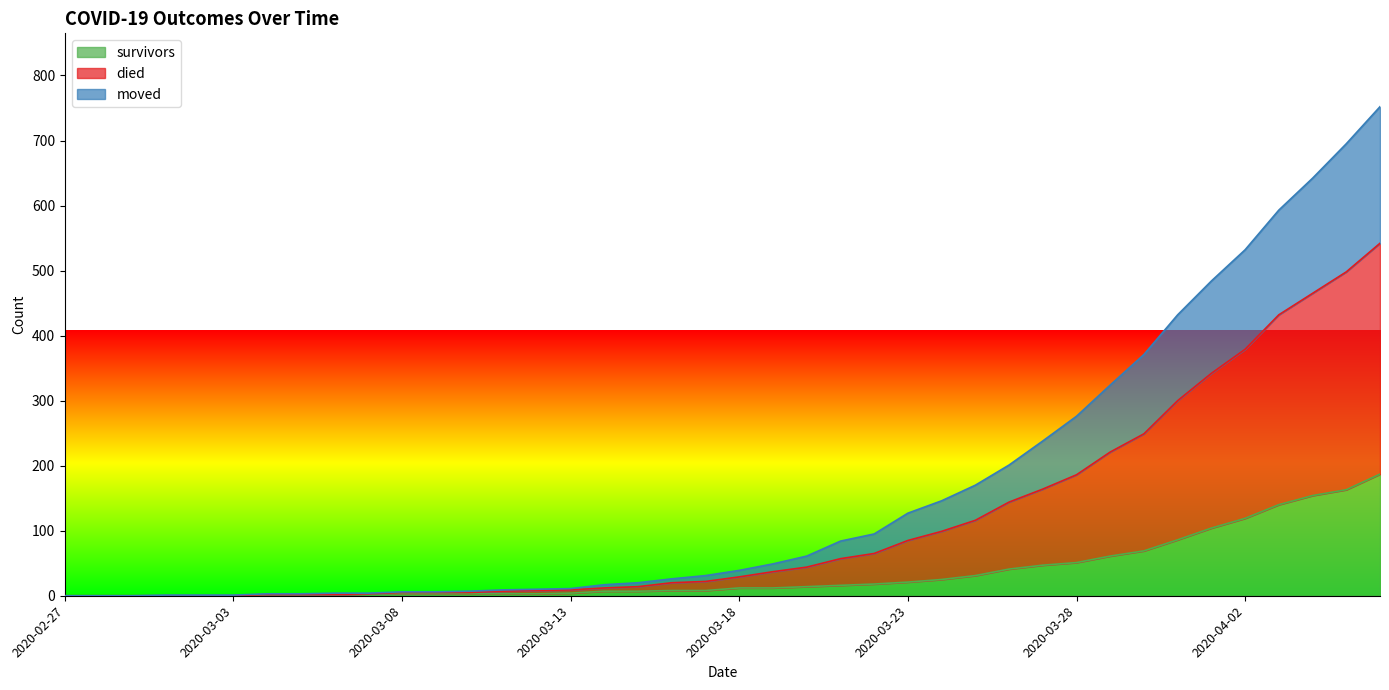

How many distinct data groups are displayed?

3